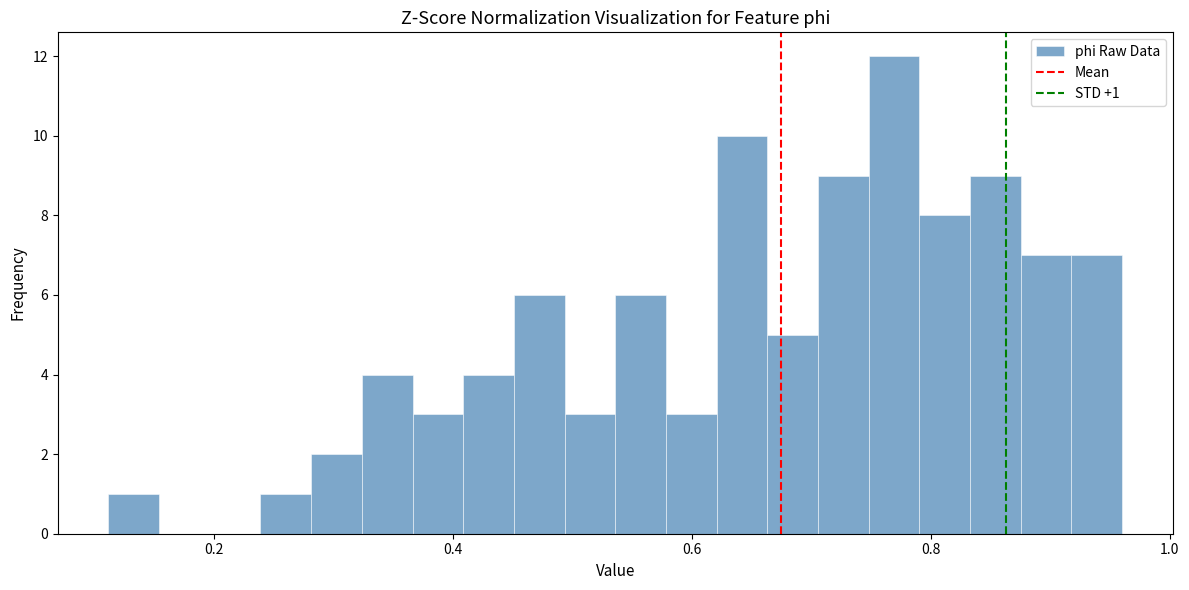

Read against the x-axis, roughly where is the centre of the tallest bar?

0.76